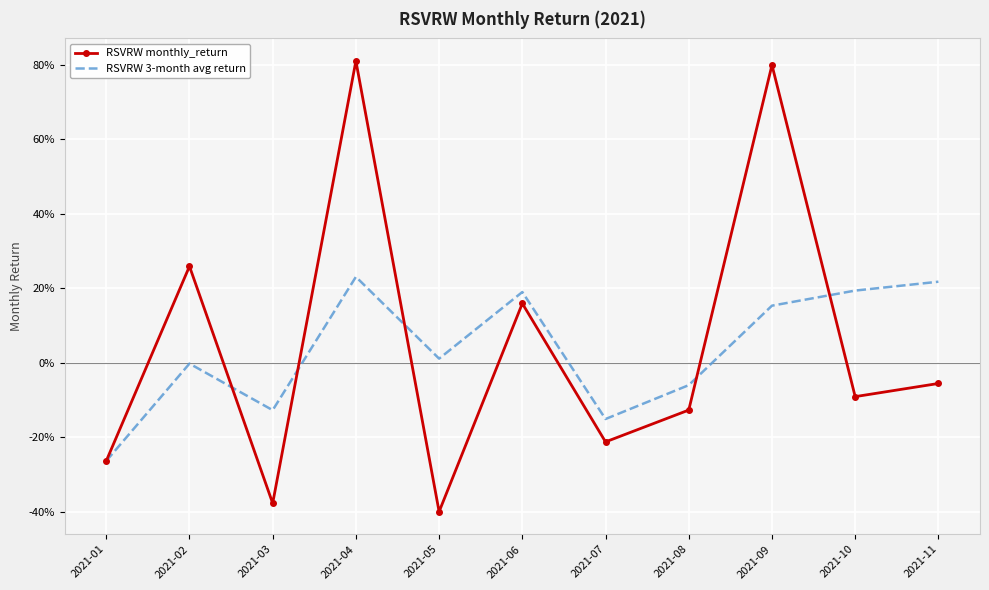

At which label is RSVRW 3-month avg return closest to 0?

2021-02